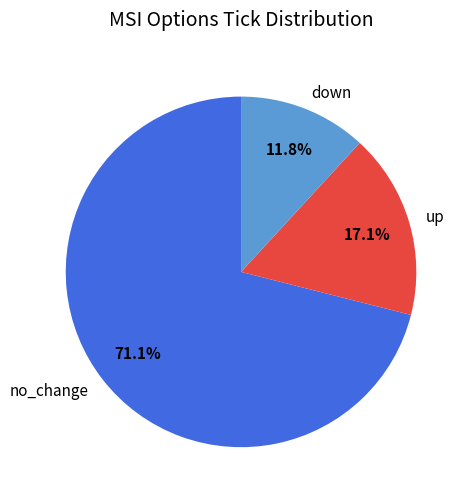

Does no_change account for over 50% of the chart?

Yes